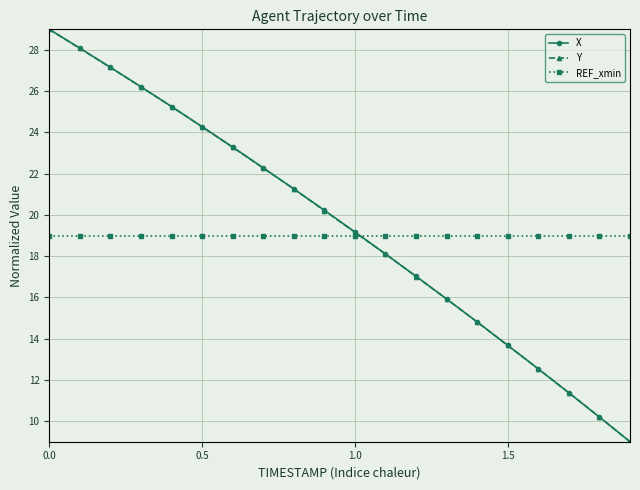

True or false: Y has more than 2 points higher than both neighbors.

False